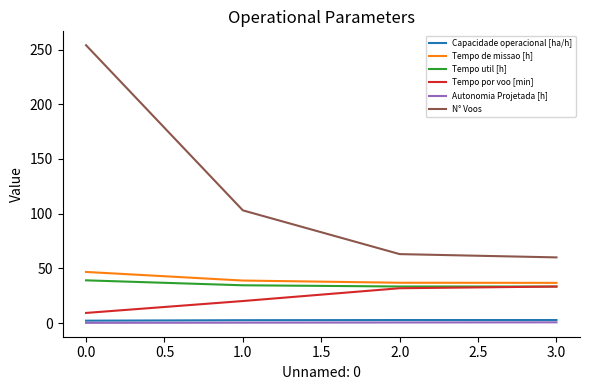

True or false: Tempo por voo [min] and Tempo de missao [h] cross at least once.

False